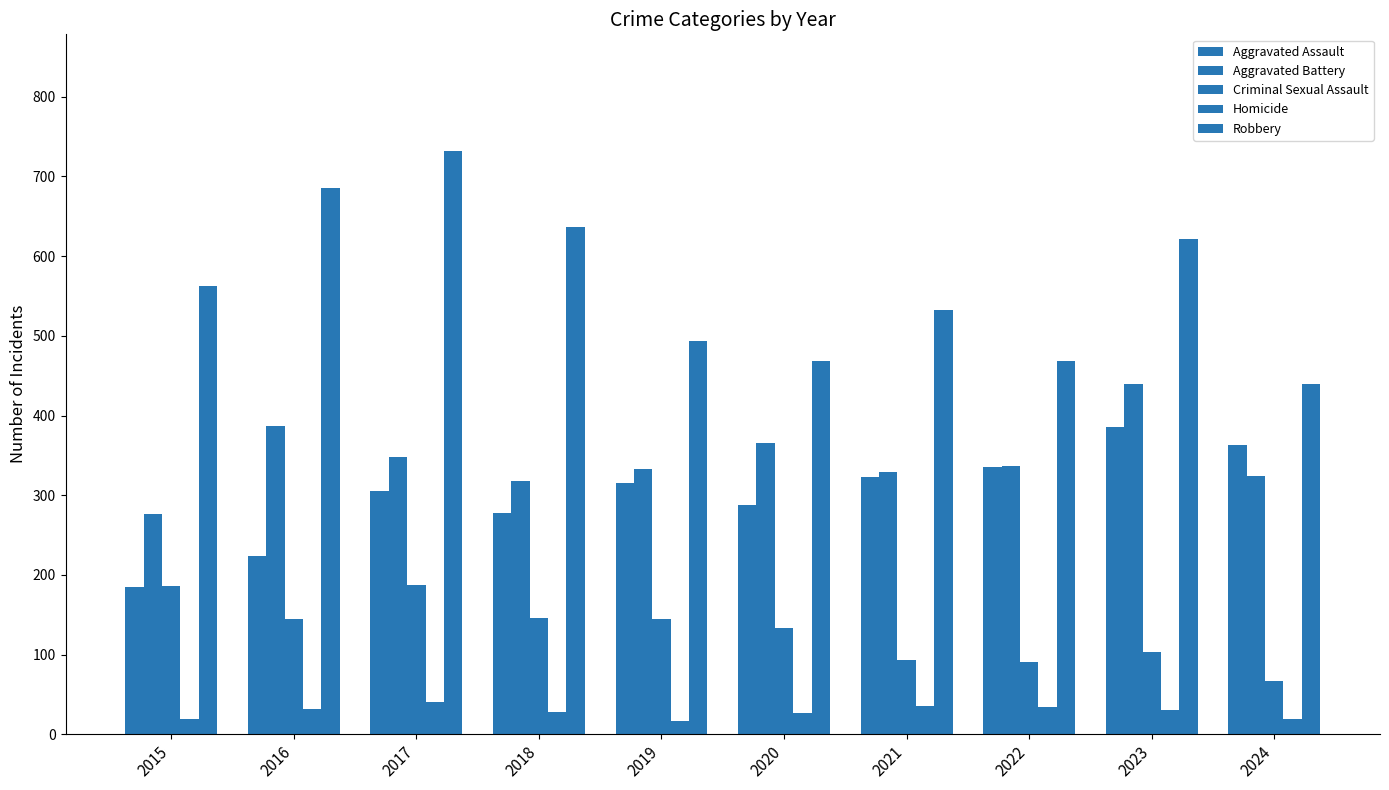

What is the sum of all Aggravated Battery values?

3459